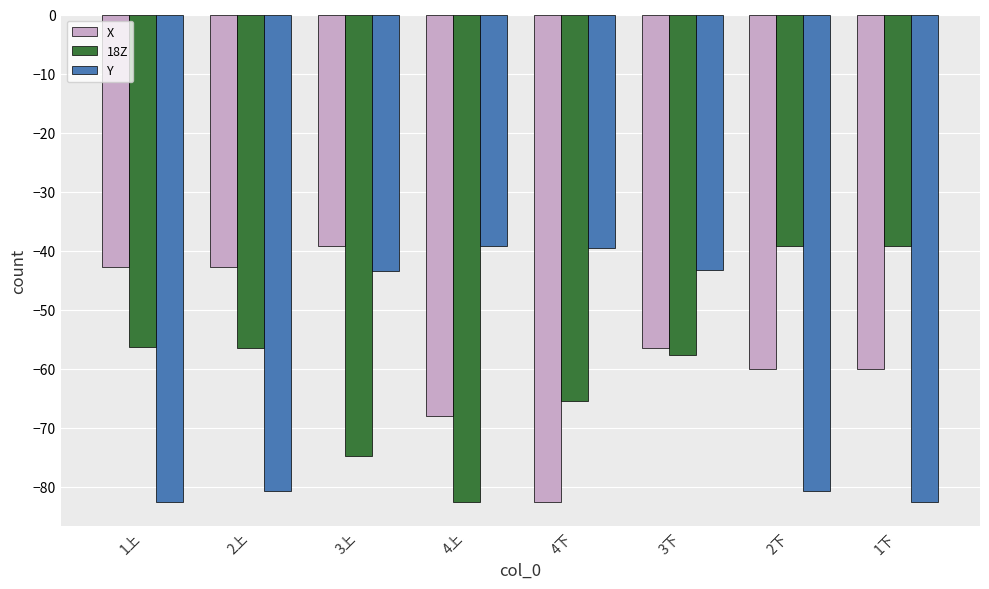

What is the approximate value of X at 3下?

-56.6